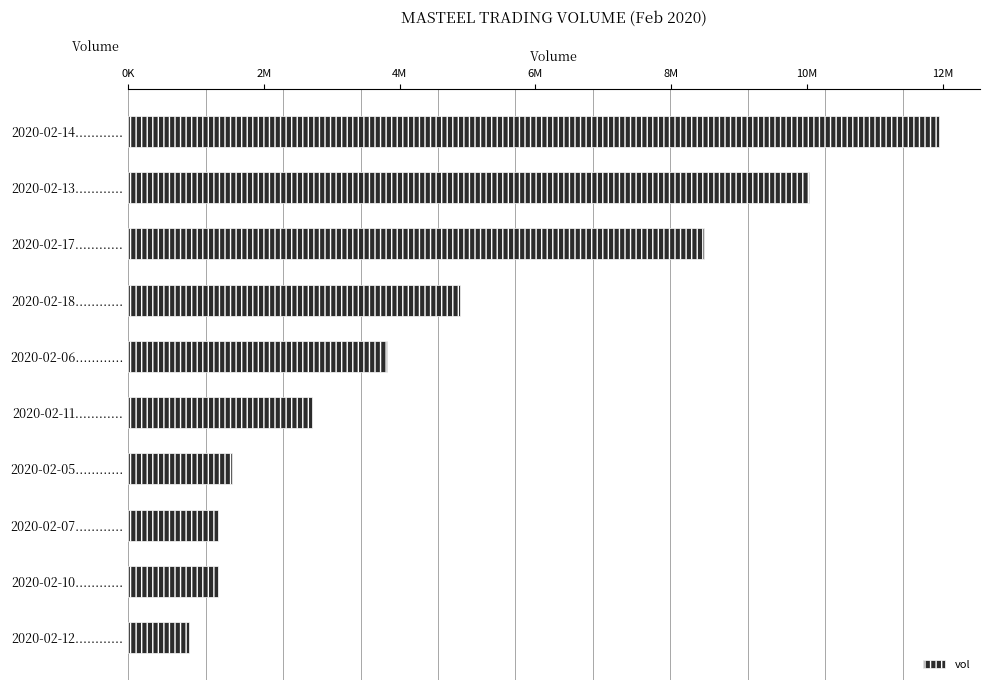

Does the chart contain any negative values?

No